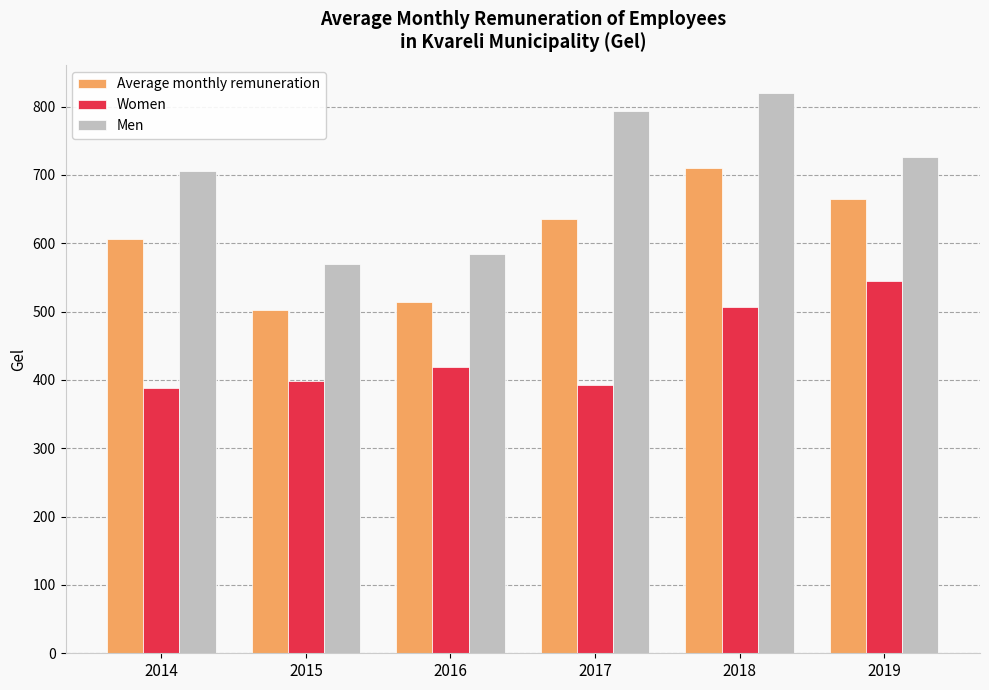

What is the difference between the Average monthly remuneration values at 2015 and 2014?

104.1